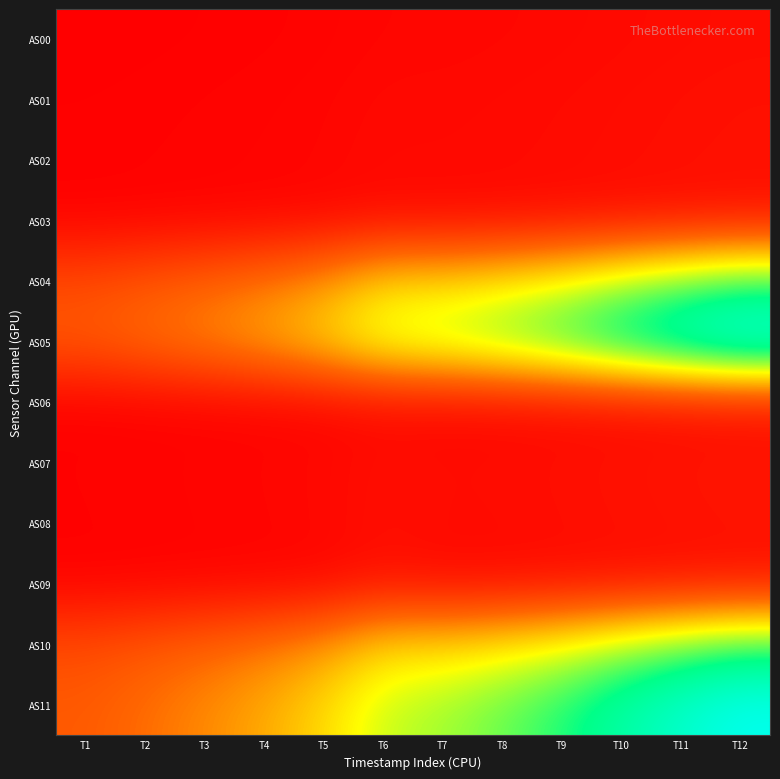

At how many categories does at least one series exceed 12779?

8